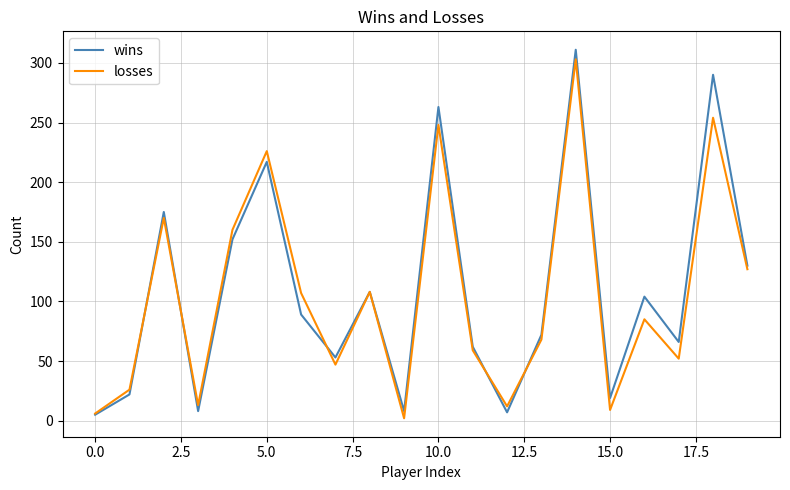

Which series ends up on top after the final intersection of losses and wins?

wins